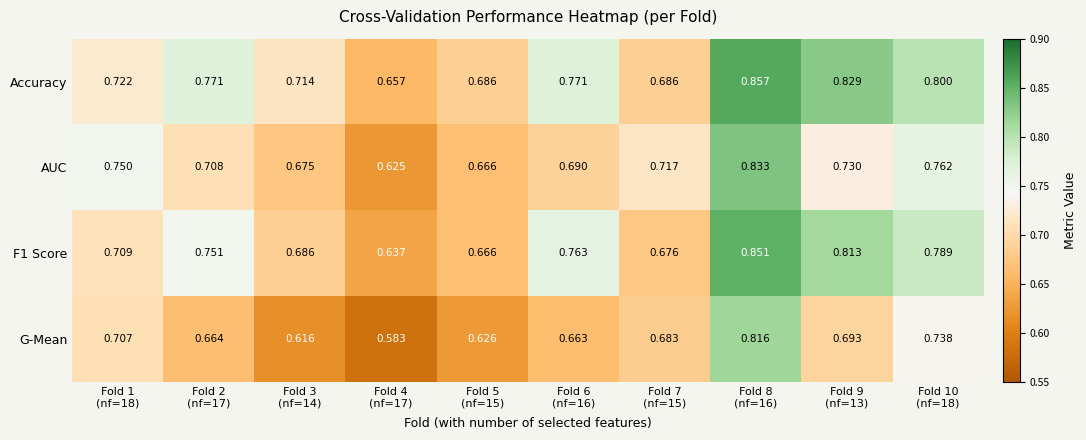

Which series has the largest range (max minus min)?

G-Mean